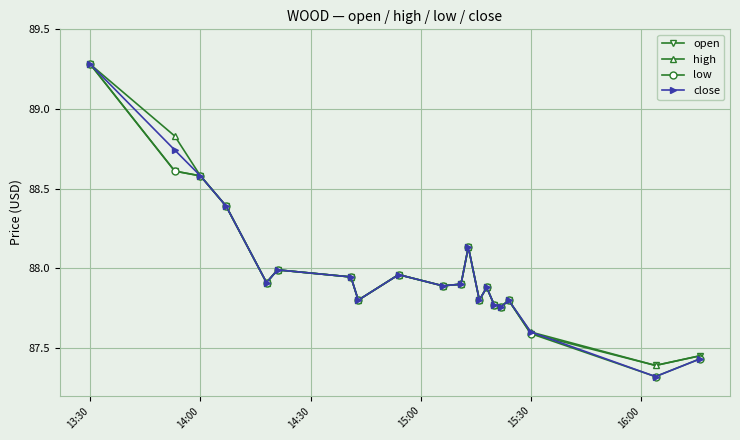

True or false: open has more than 1 interior local peaks.

True